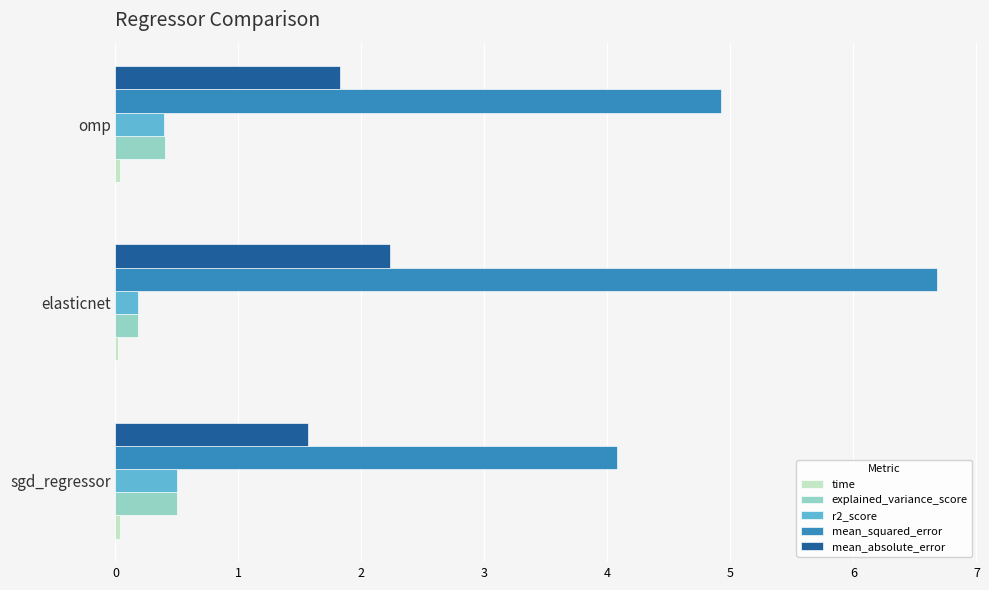

Which label corresponds to the largest value in the chart?

elasticnet